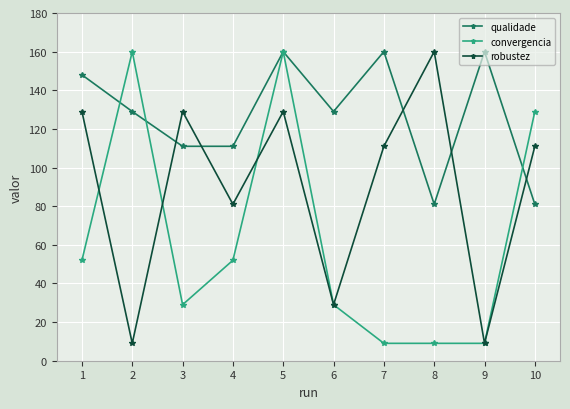

Between 1 and 5, which series saw the biggest shift?

convergencia